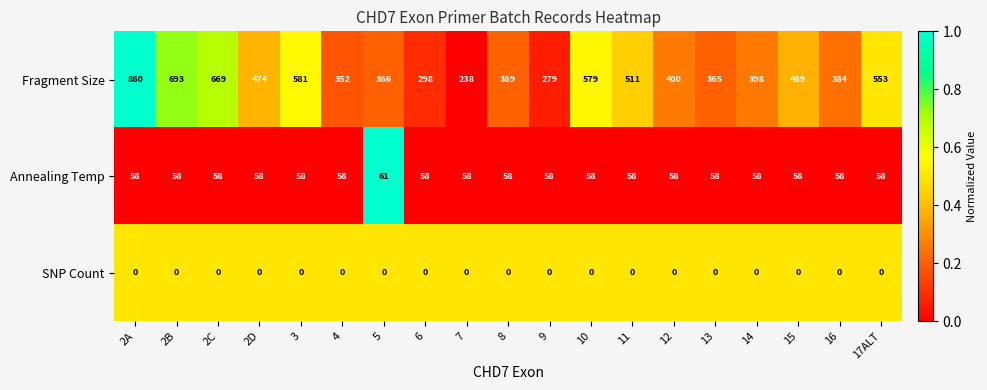

Where is Fragment Size nearest to the value 549?

17ALT